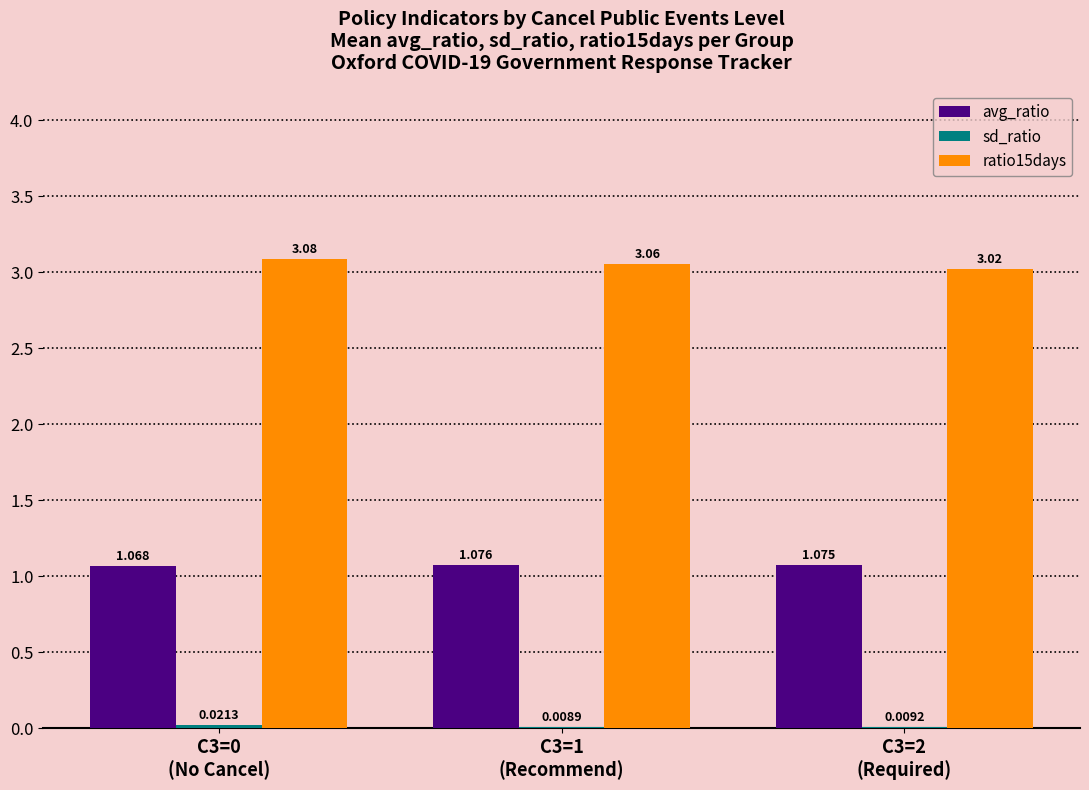

True or false: sd_ratio has a value of 0.0 at C3=1
(Recommend).

True